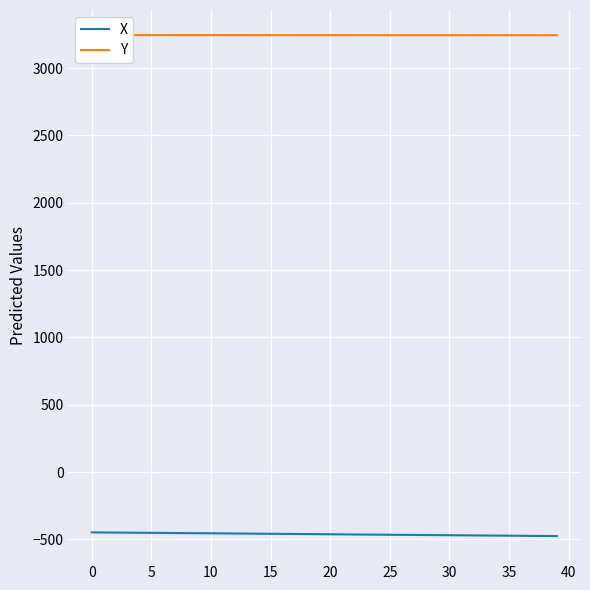

The value of X at 10 is -719.7. True or false?

False